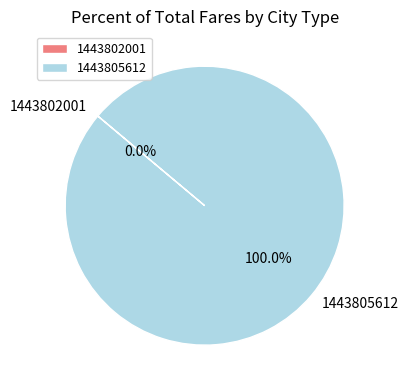

What is the majority slice?

1443805612